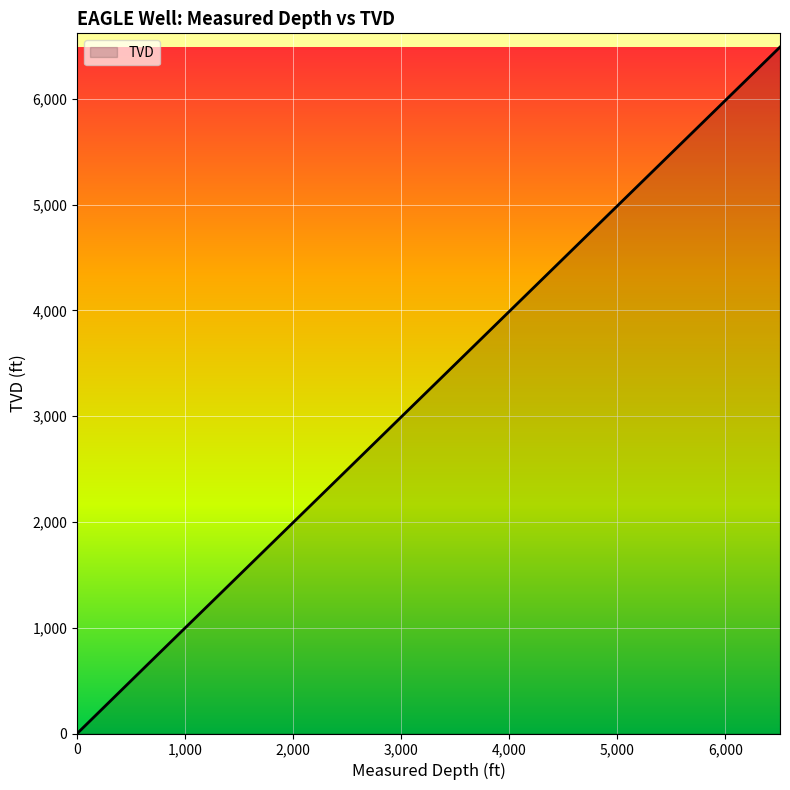

Count the number of values greater than 3183.

20